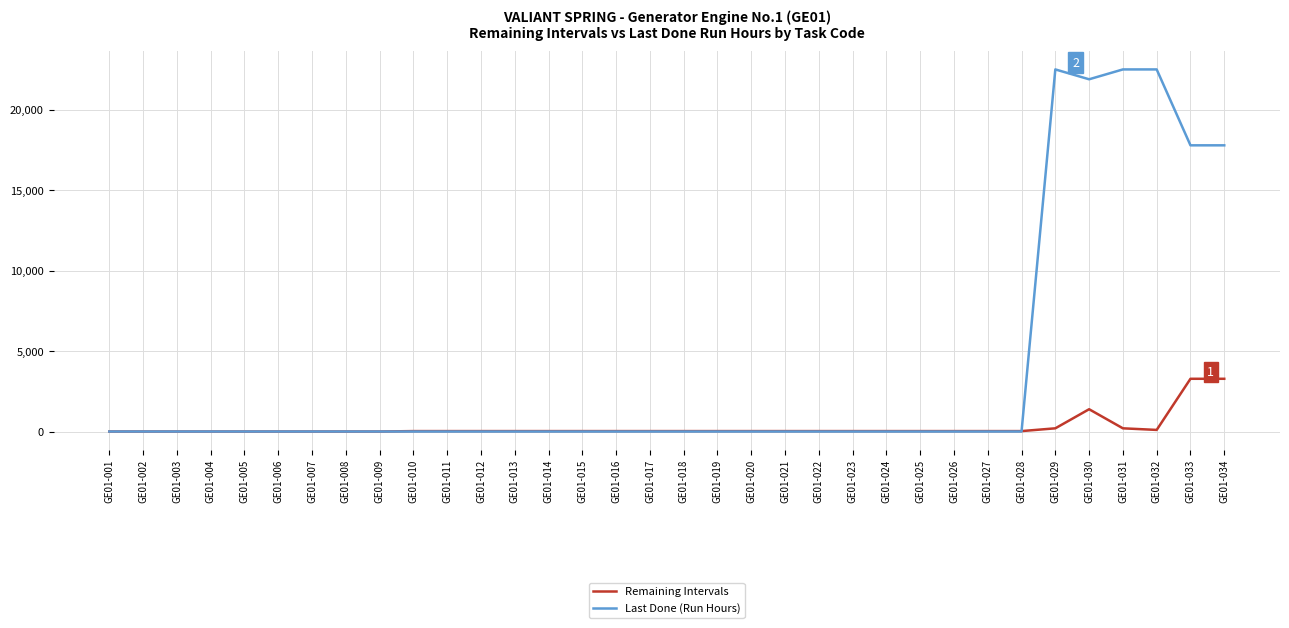

The value of Last Done (Run Hours) at GE01-027 is 0. True or false?

True